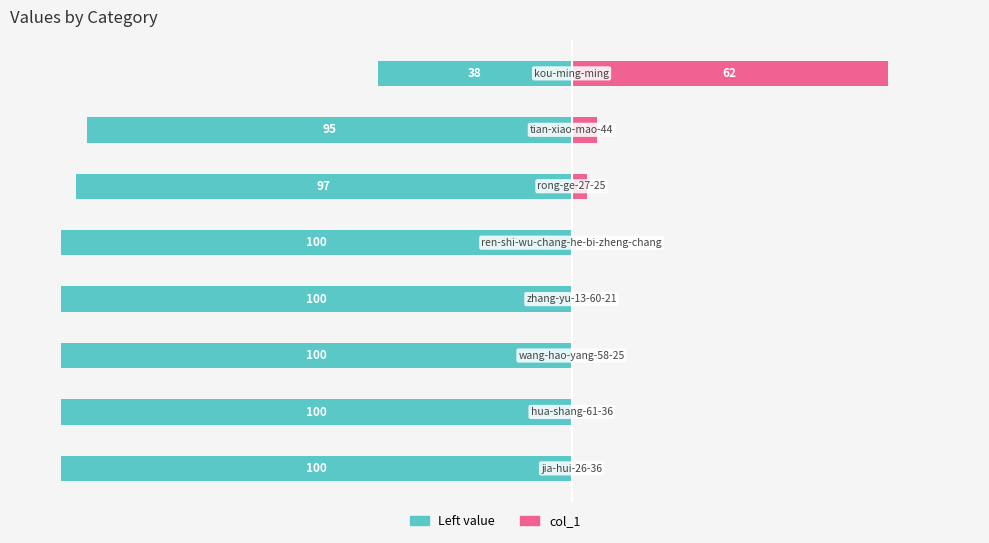

What is the difference between the second highest and second lowest values in the col_1 (left) series?

5